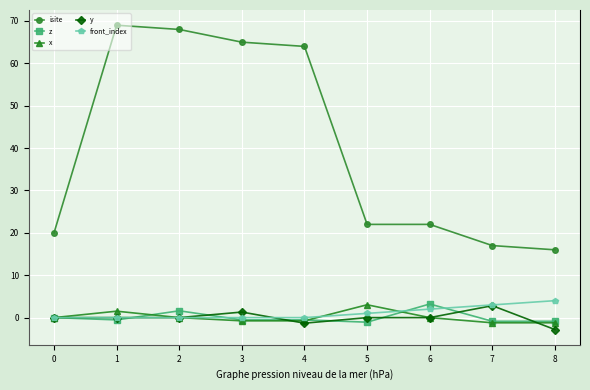

Is the value of isite at 4 greater than the value of z at 7?

Yes